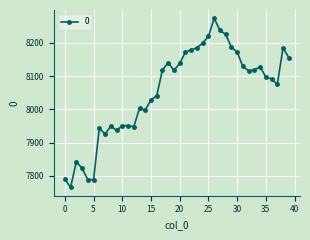

What is the difference between the maximum and minimum values?

507